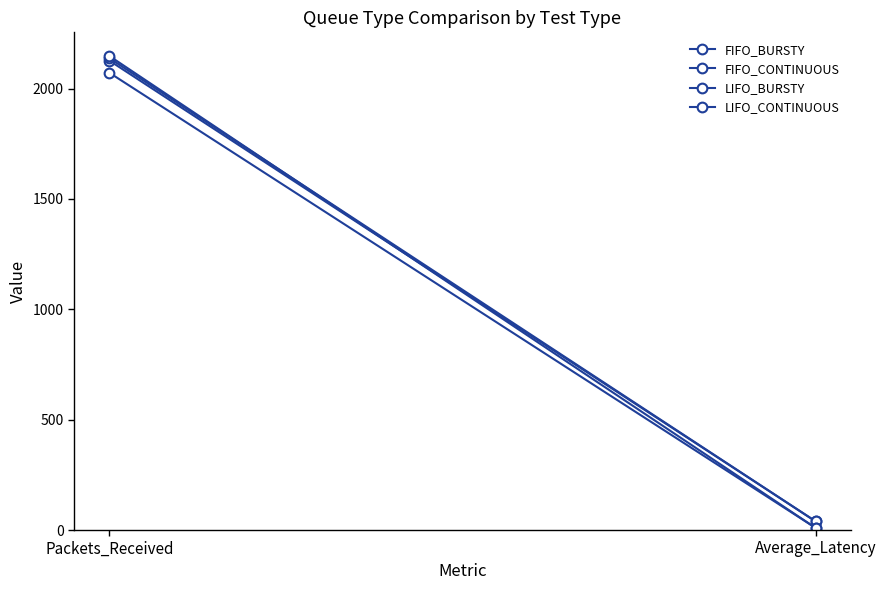

What position from the right is Packets_Received?

2